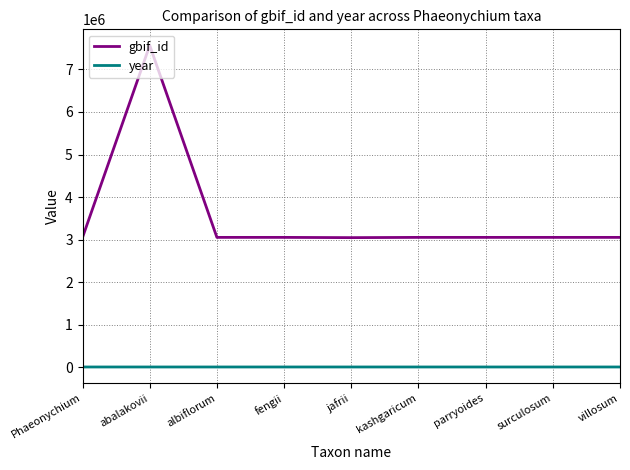

The gbif_id series shows 4874462 at villosum. True or false?

False